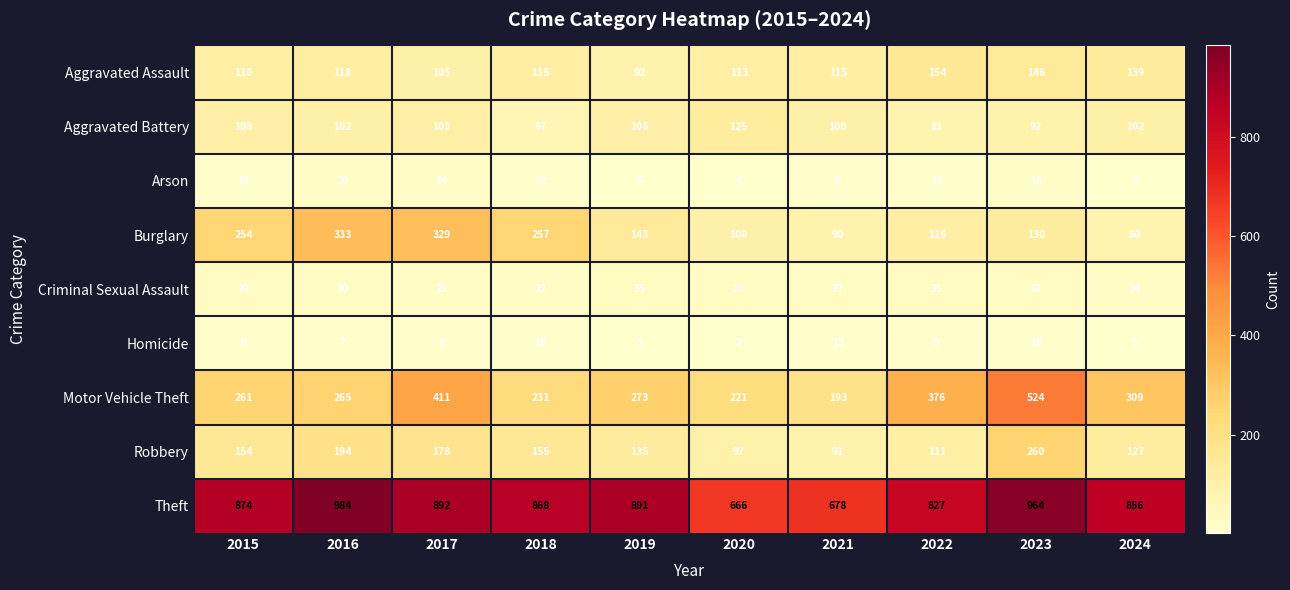

Which series has the largest range (max minus min)?

Motor Vehicle Theft